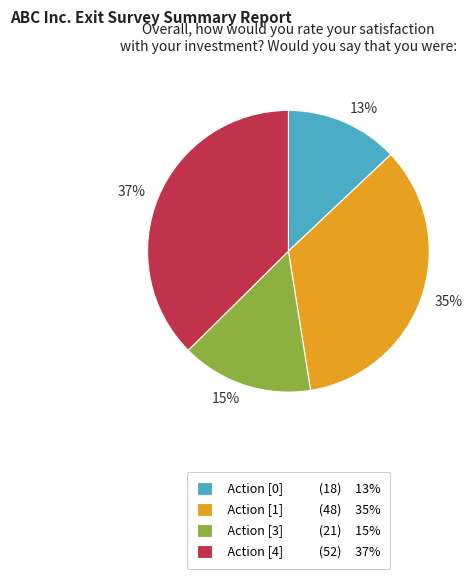

How many slices are in this pie chart?

4